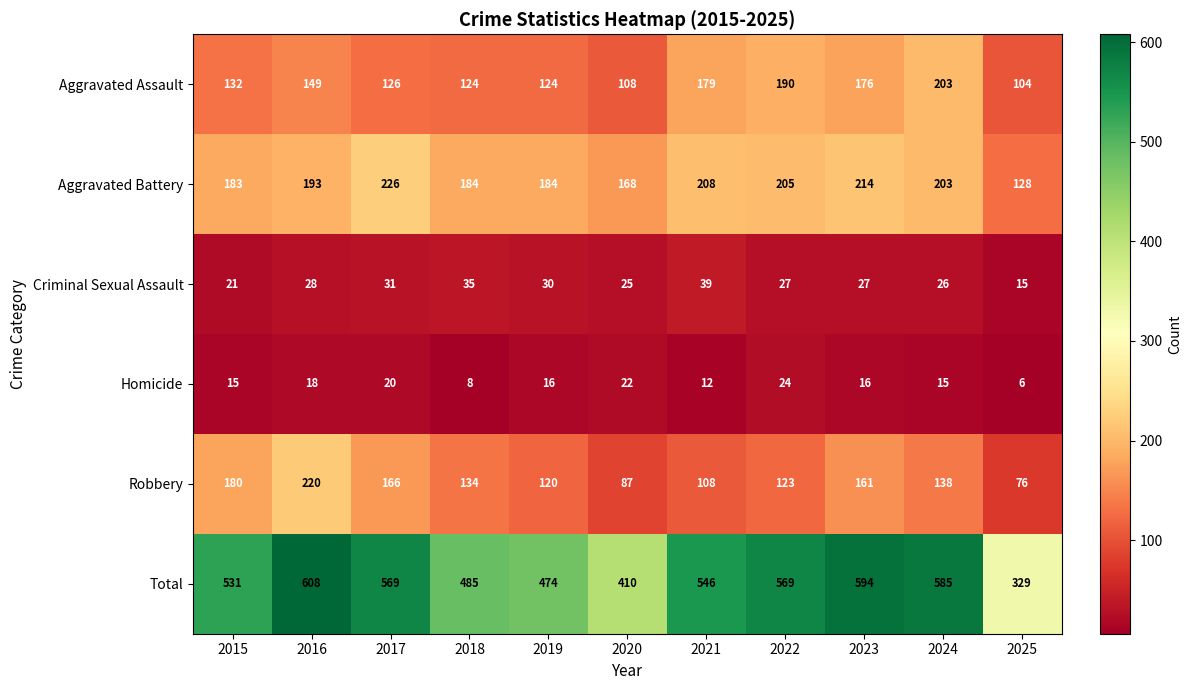

What is the minimum value shown in the chart?

6